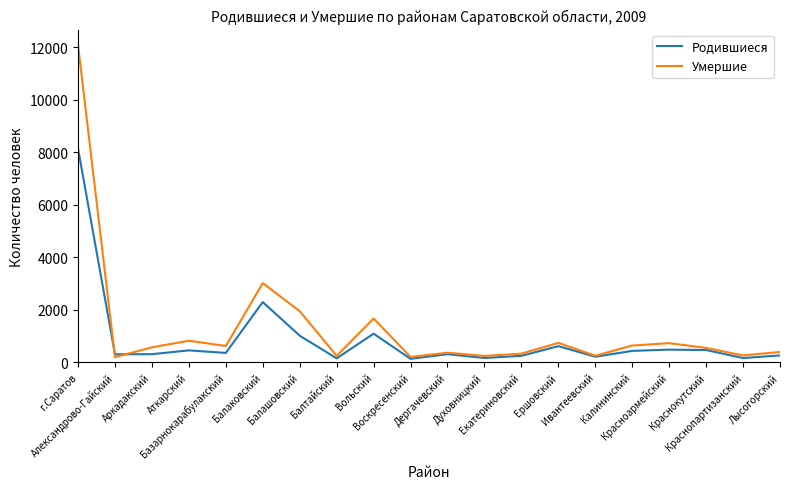

Is this an area chart (filled region under the line)?

No